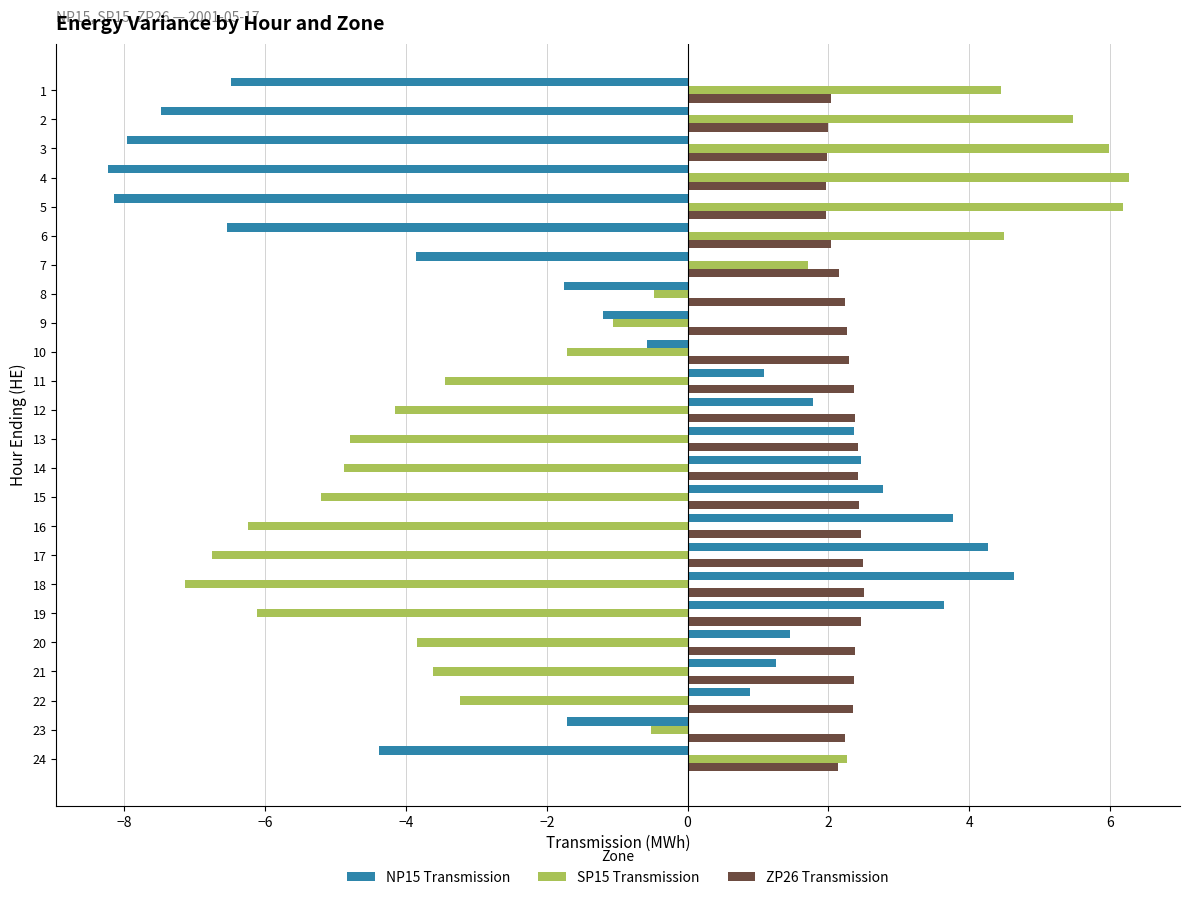

Which category has the lowest value in the SP15 Transmission series?

18